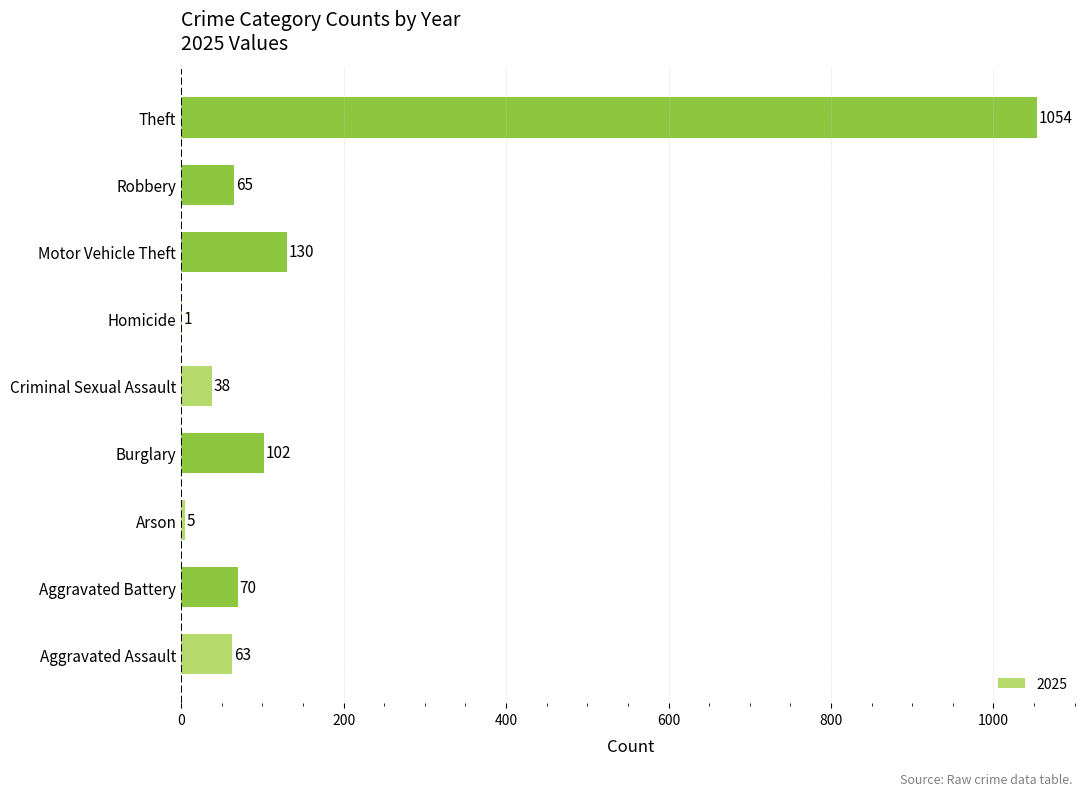

What value does the data have at Robbery, to the nearest 100?

100